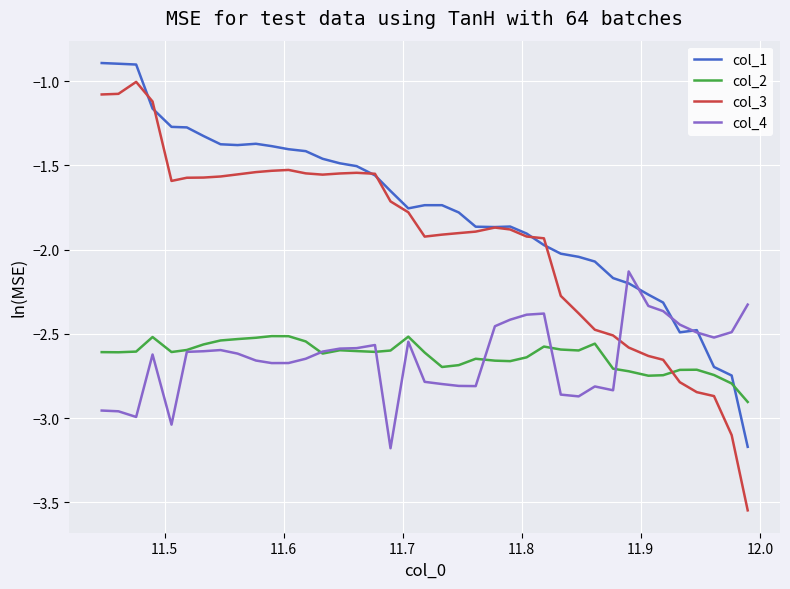

Which series has the widest spread of values?

col_3